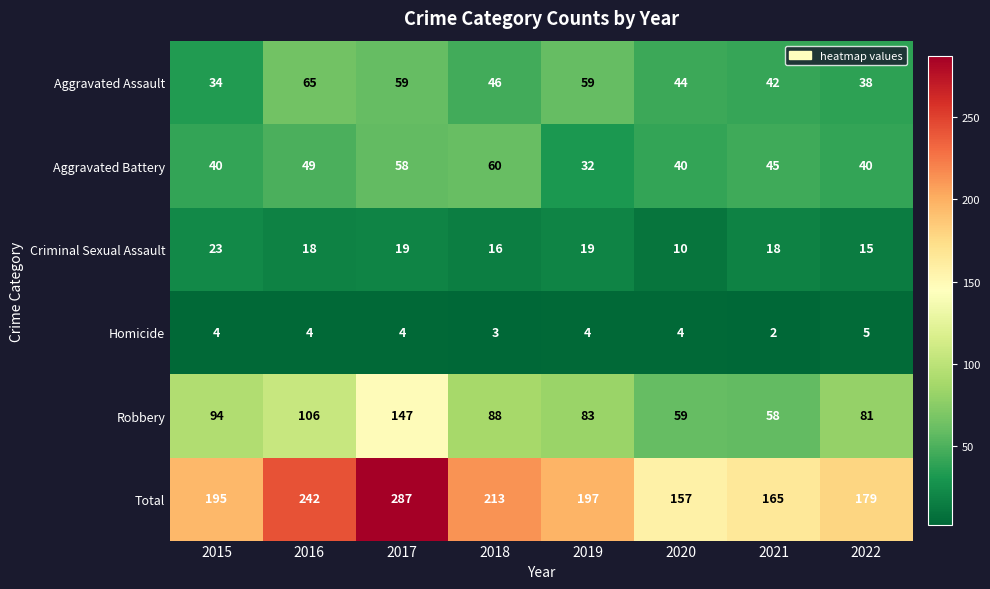

What is the total value across all series at 2019?

394